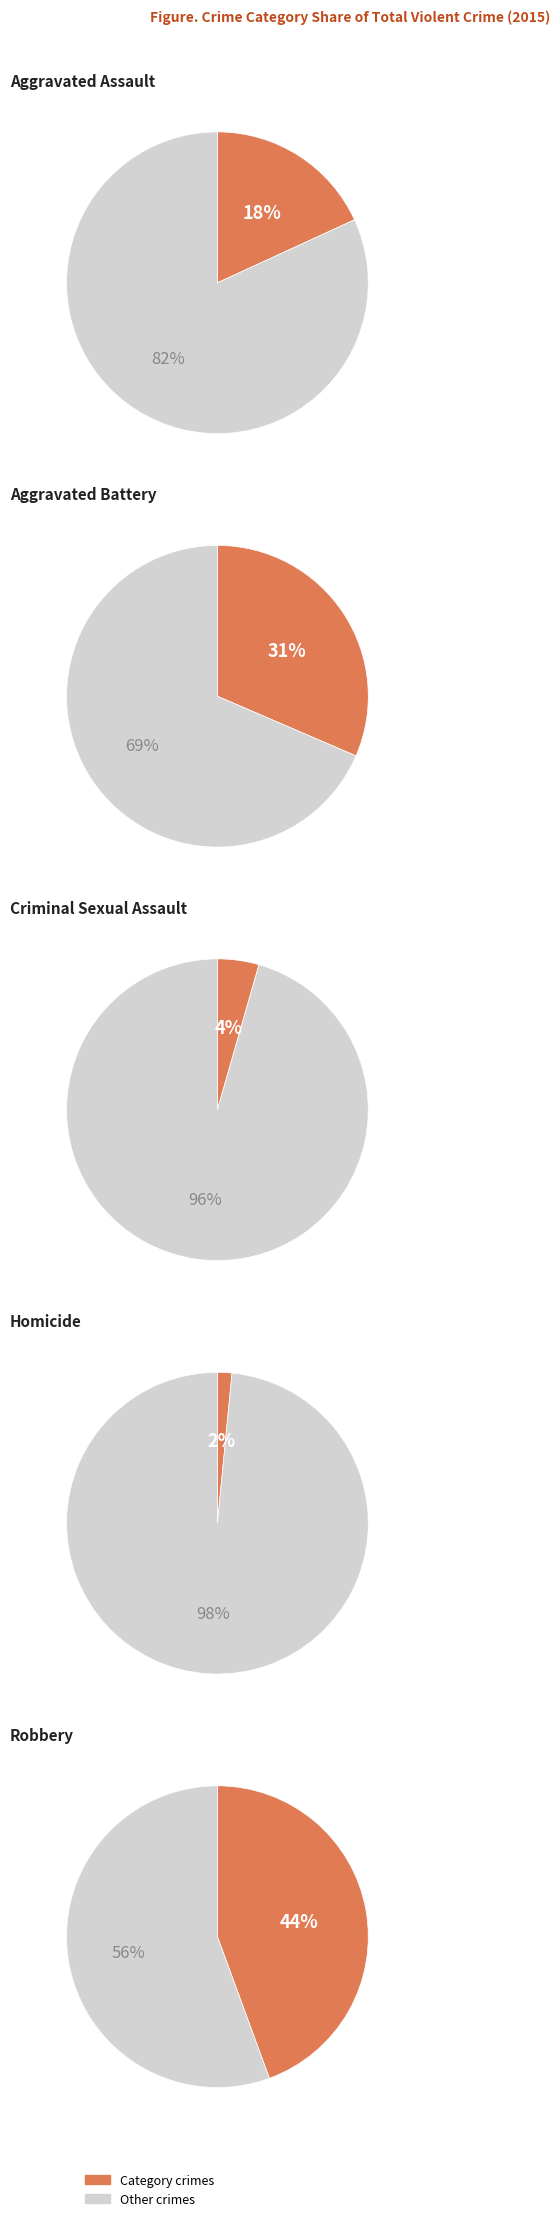

Is it true that Criminal Sexual Assault is 10% of the pie?

False